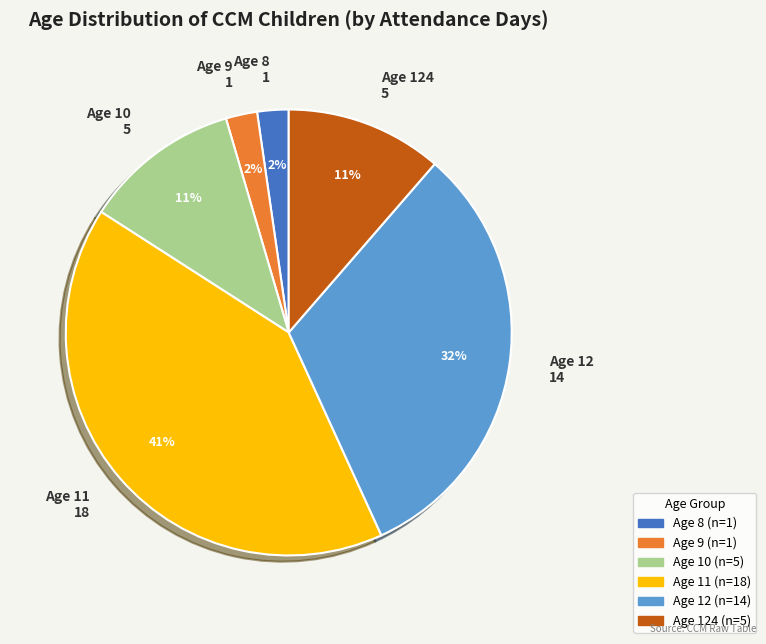

True or false: Age 11 18 accounts for 41% of the total.

True